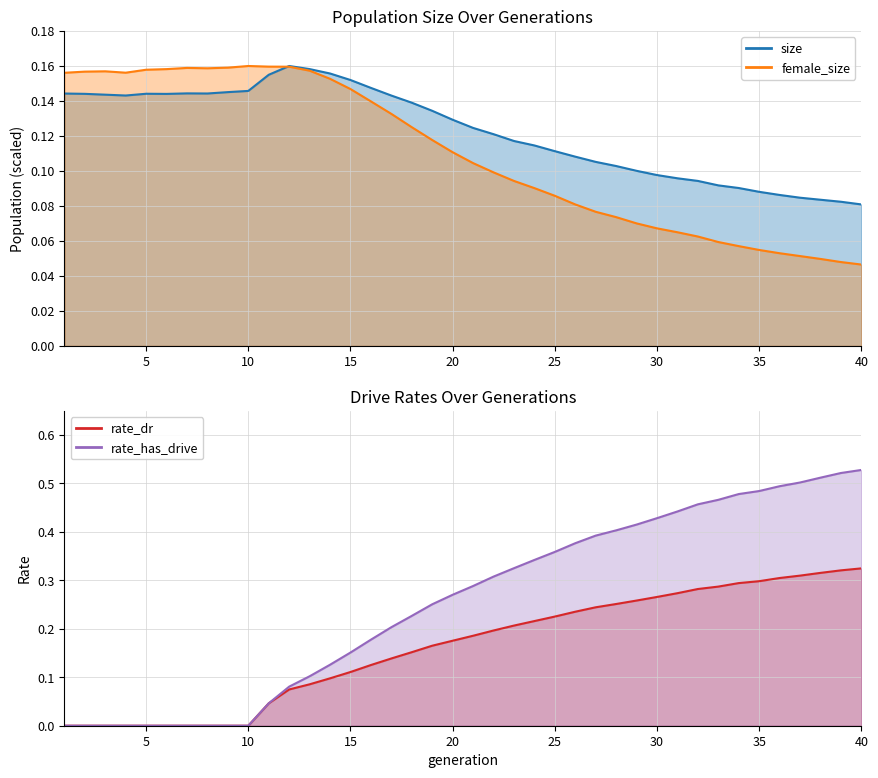

How many lines are shown in the chart?

4